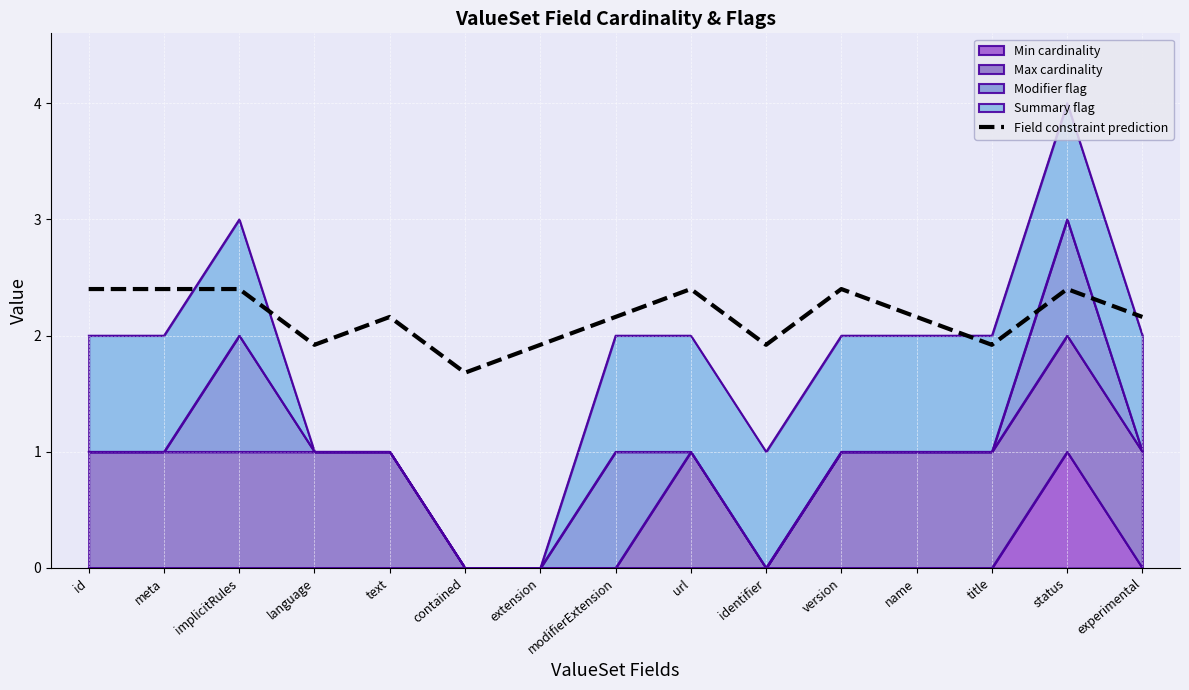

Where is the data nearest to the value 2?

language